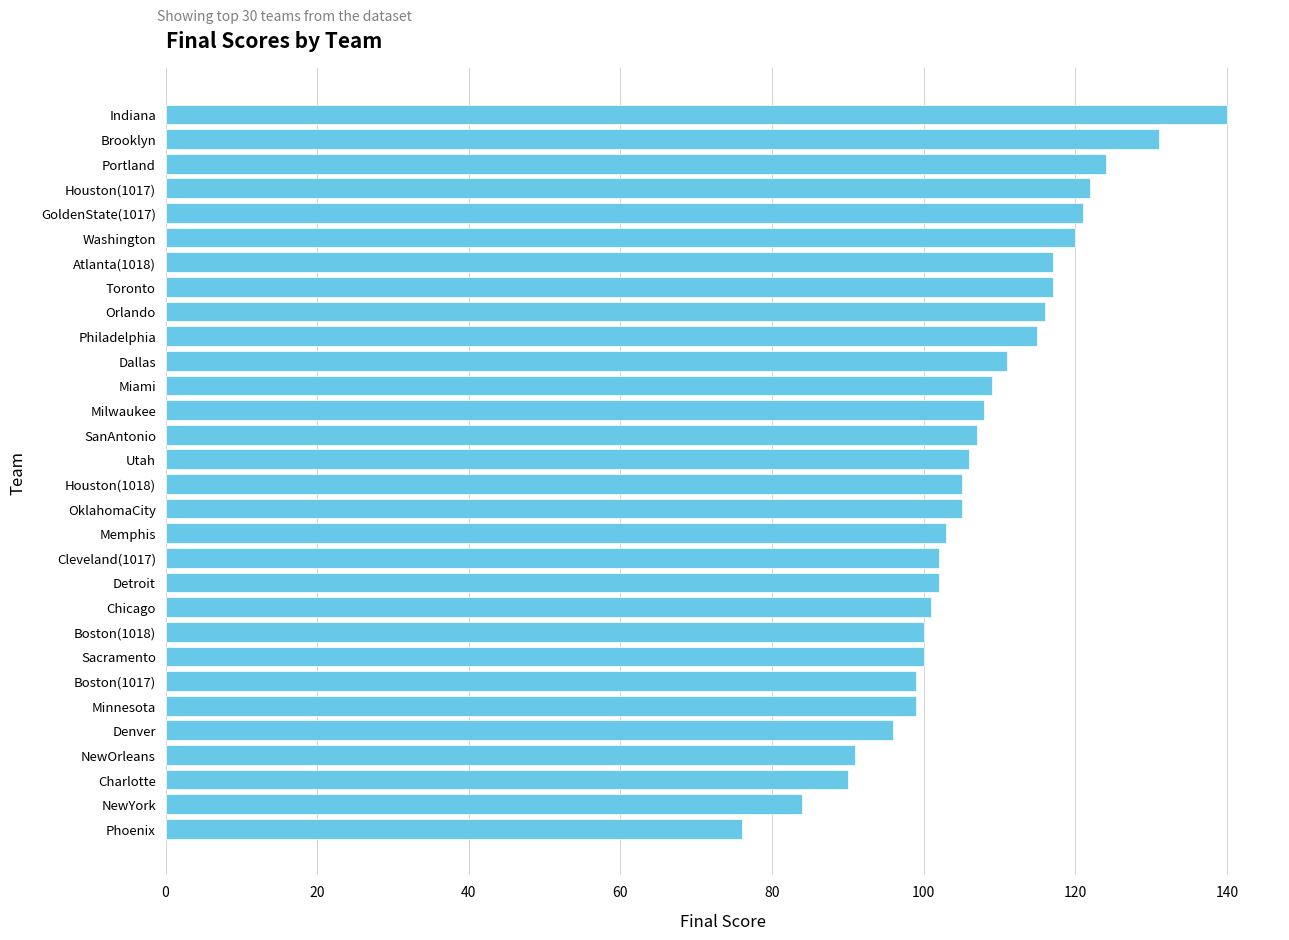

What is the minimum value shown in the chart?

76